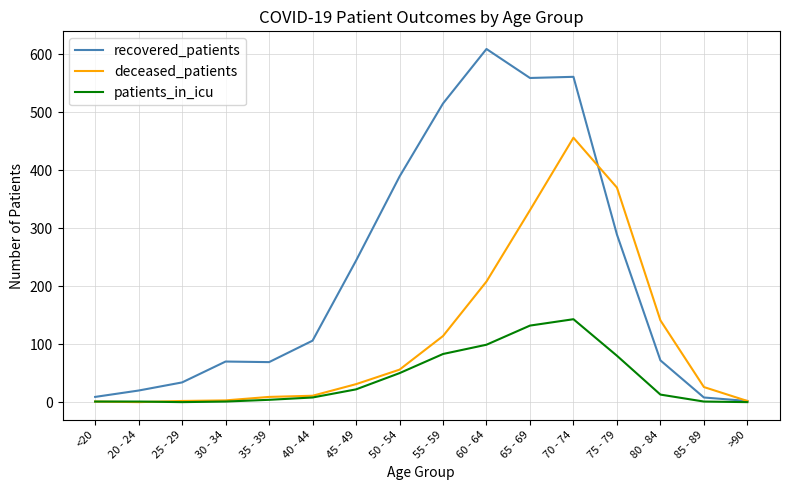

True or false: recovered_patients has a value of 102 at 45 - 49.

False